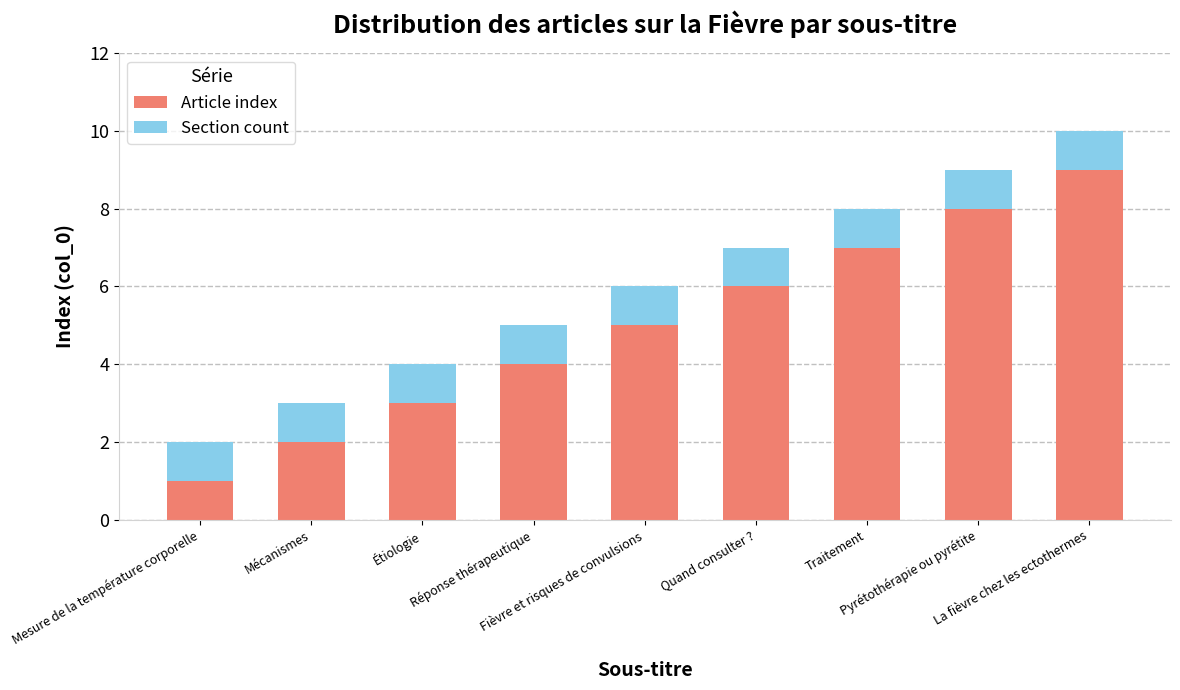

At which category is the sum across all series the highest?

La fièvre chez les ectothermes